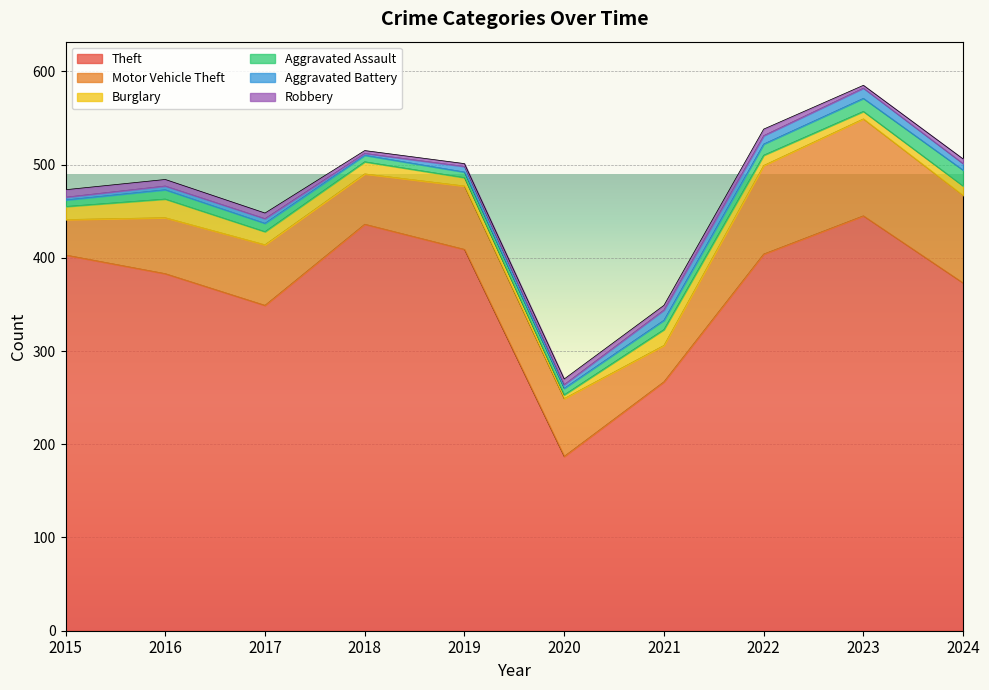

True or false: Motor Vehicle Theft and Aggravated Assault cross at least once.

False